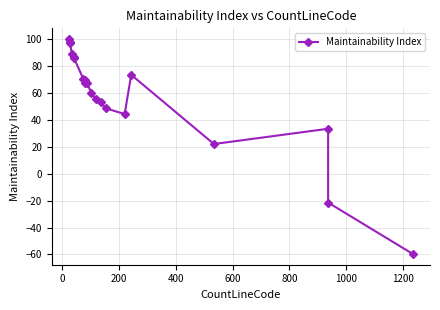

What is the average value?

57.1